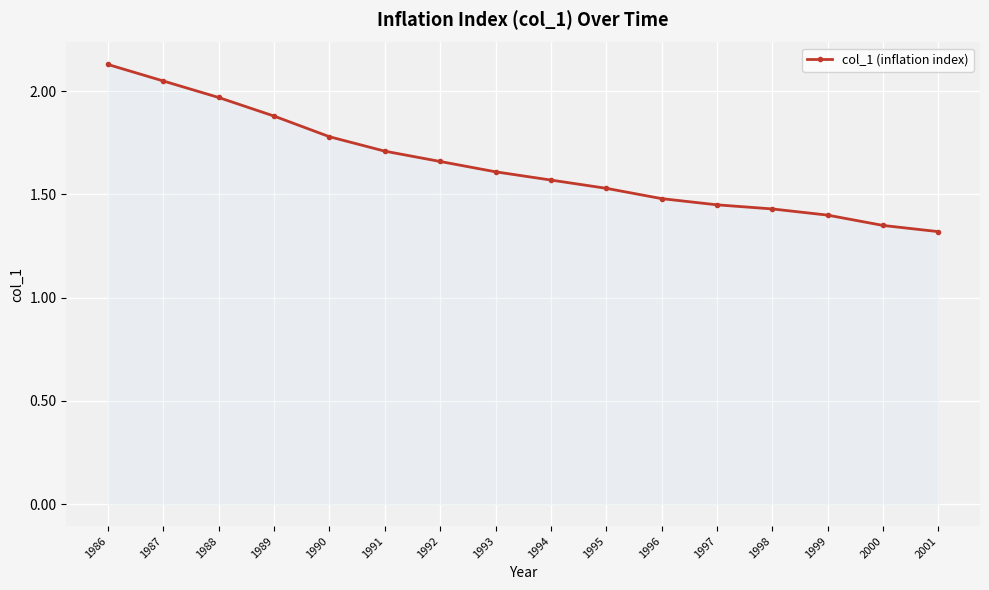

What is the difference between the maximum and minimum values?

0.8